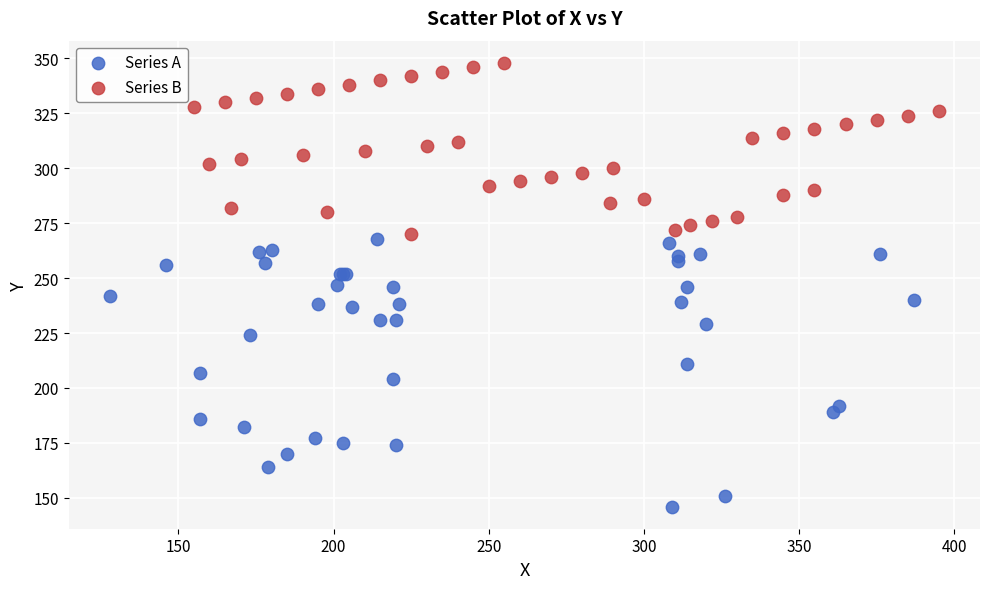

Which series reaches the minimum Y coordinate?

Series A